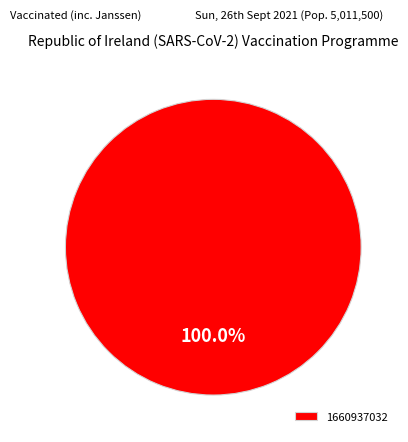

Rank the categories by value from highest to lowest.

1660937032